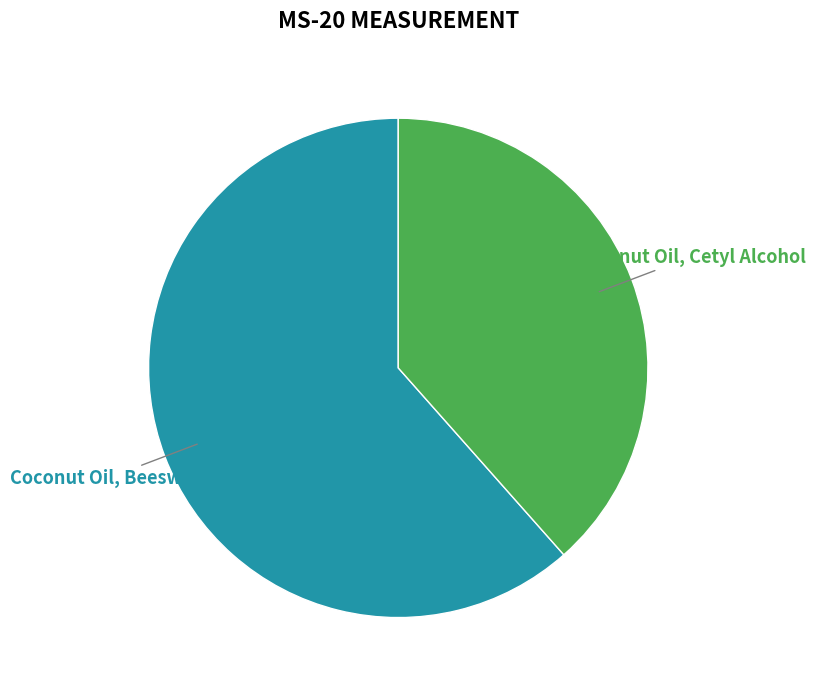

Is there any slice that represents more than half of the pie?

Yes